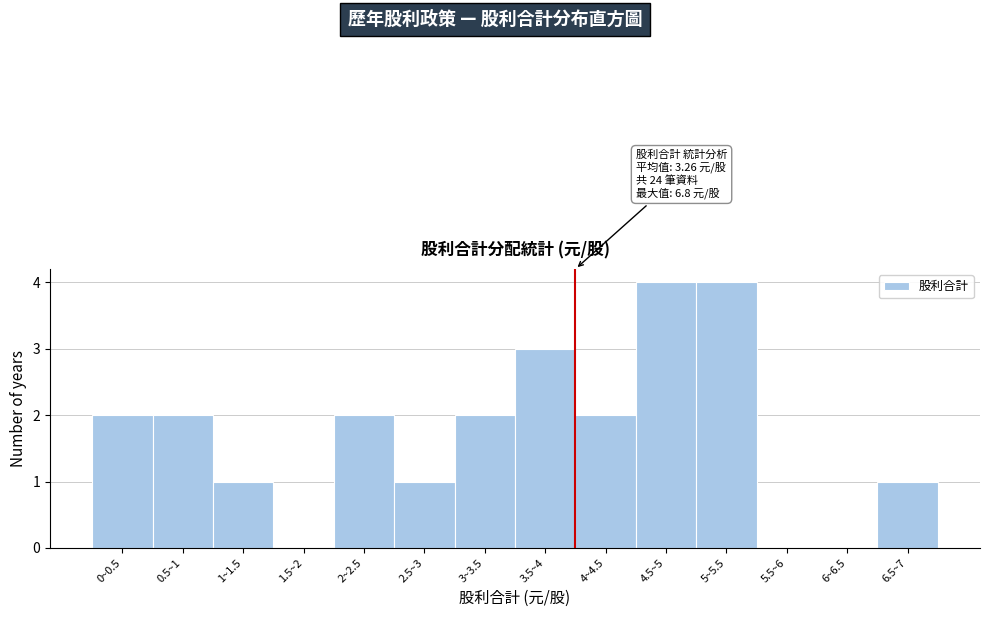

Reading left to right, extract all data points from this chart.

0~0.5=2	0.5~1=2	1~1.5=1	1.5~2=0	2~2.5=2	2.5~3=1	3~3.5=2	3.5~4=3	4~4.5=2	4.5~5=4	5~5.5=4	5.5~6=0	6~6.5=0	6.5~7=1